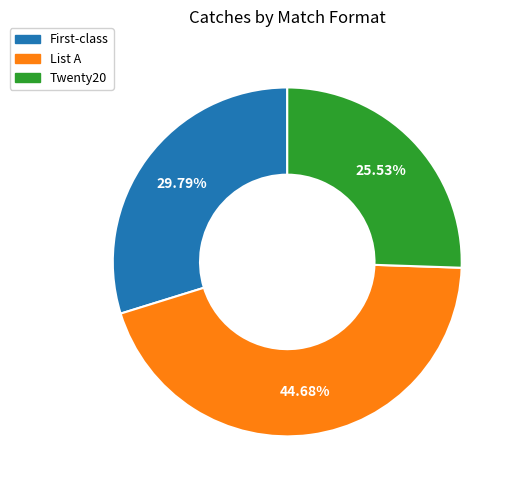

Rank the categories by value from highest to lowest.

List A, First-class, Twenty20